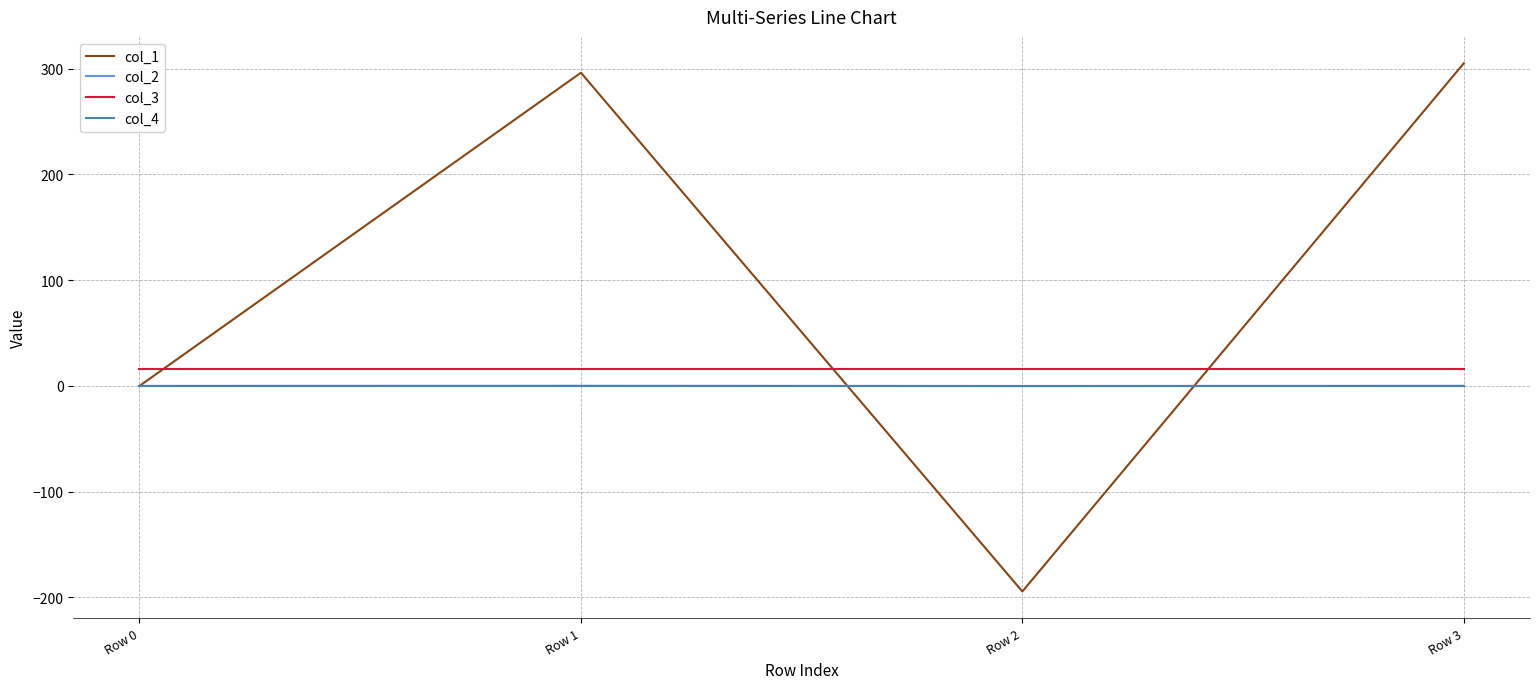

Which series has the largest total across all categories?

col_1